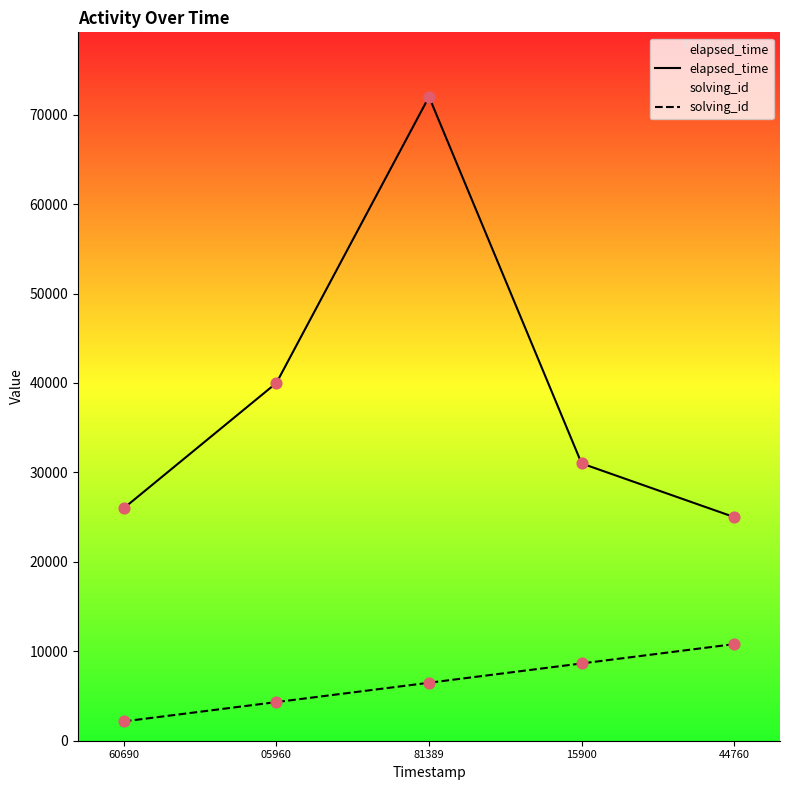

Which series reaches the minimum Y coordinate?

solving_id